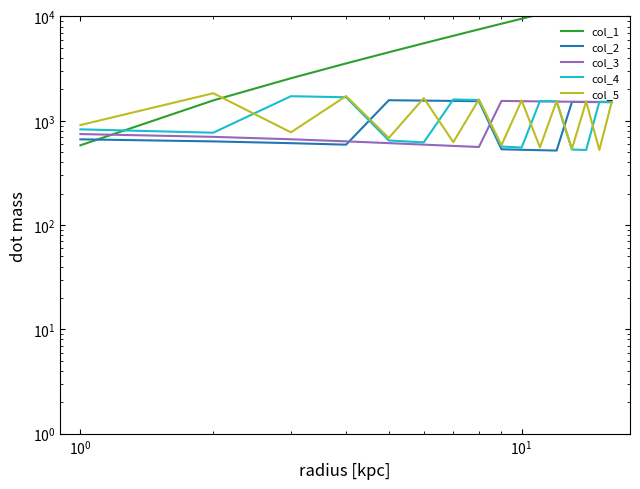

How many times do col_1 and col_5 cross each other?

1